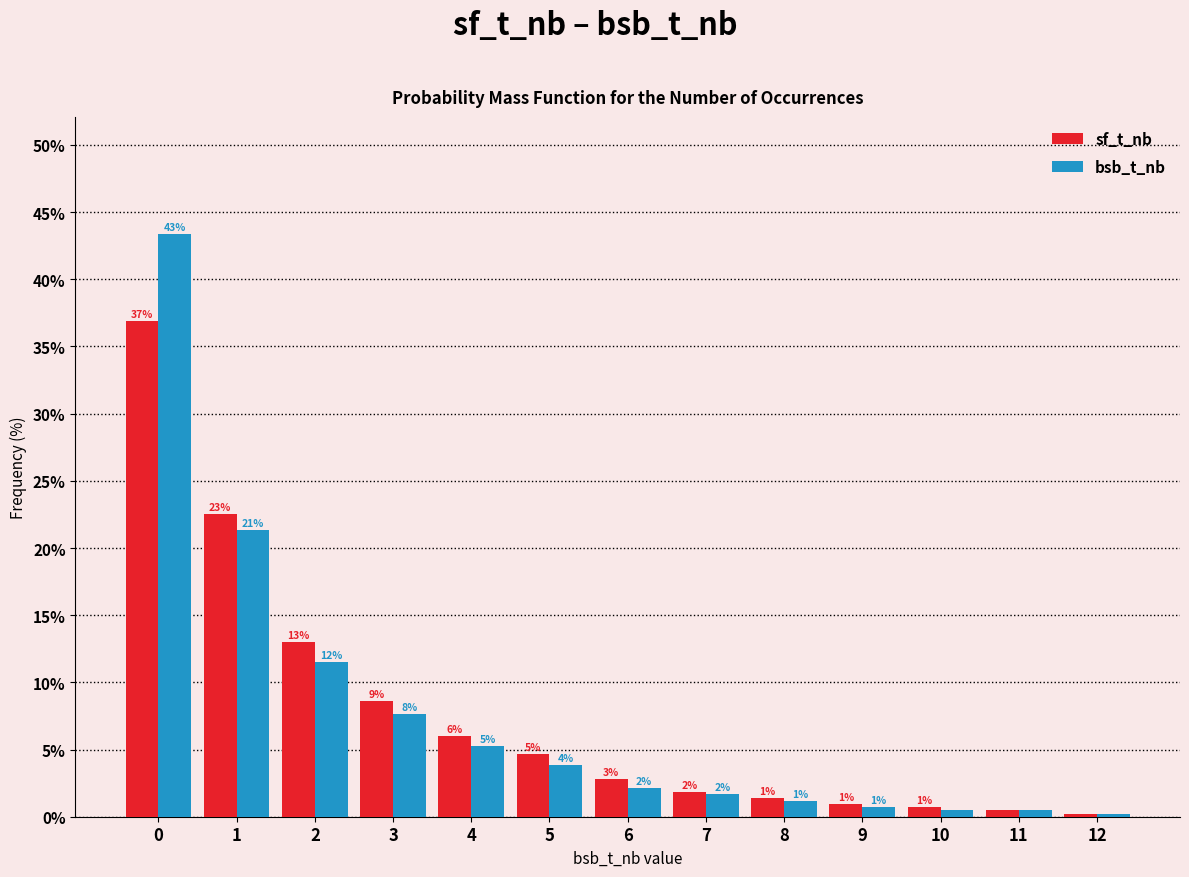

How many groups of bars are there?

13